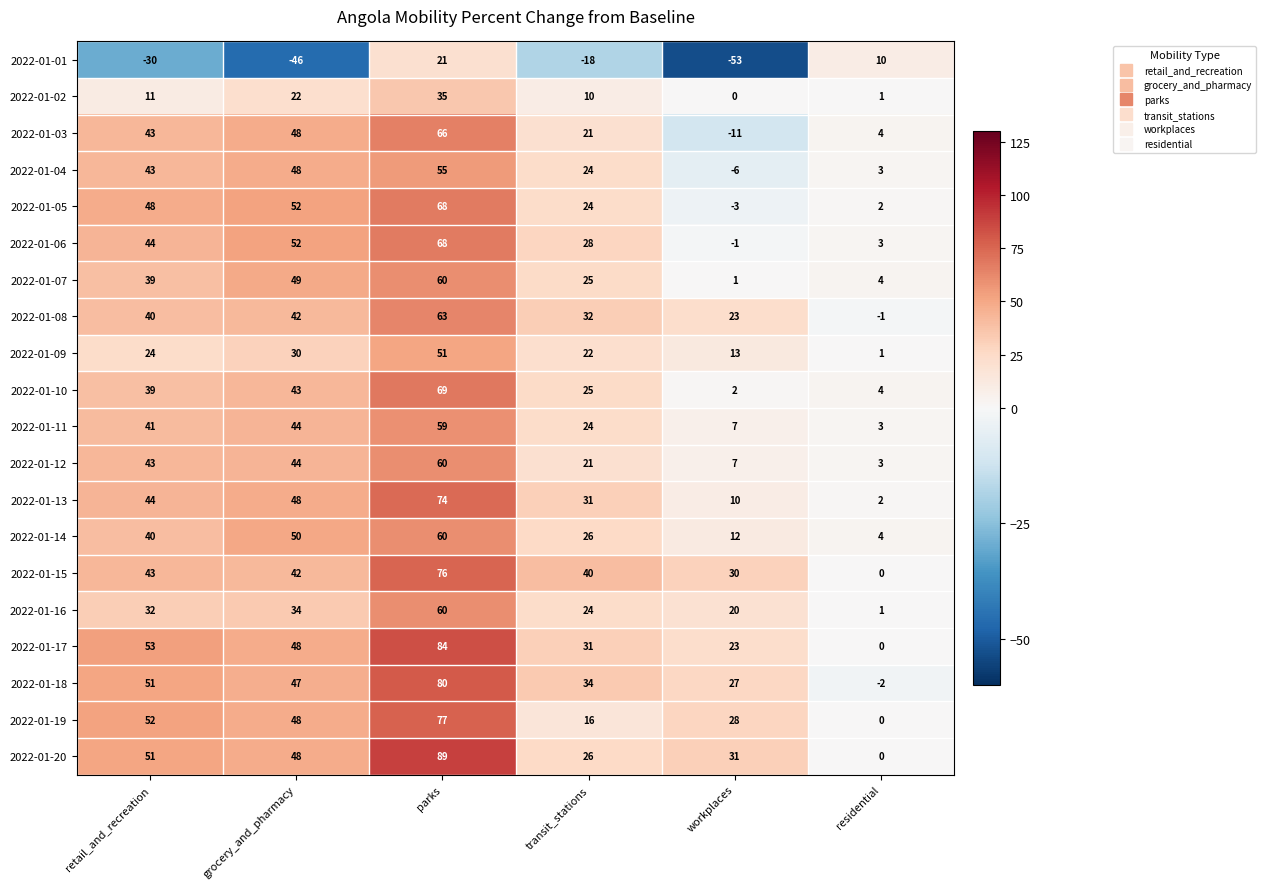

What is the difference between the highest and lowest values at grocery_and_pharmacy?

98